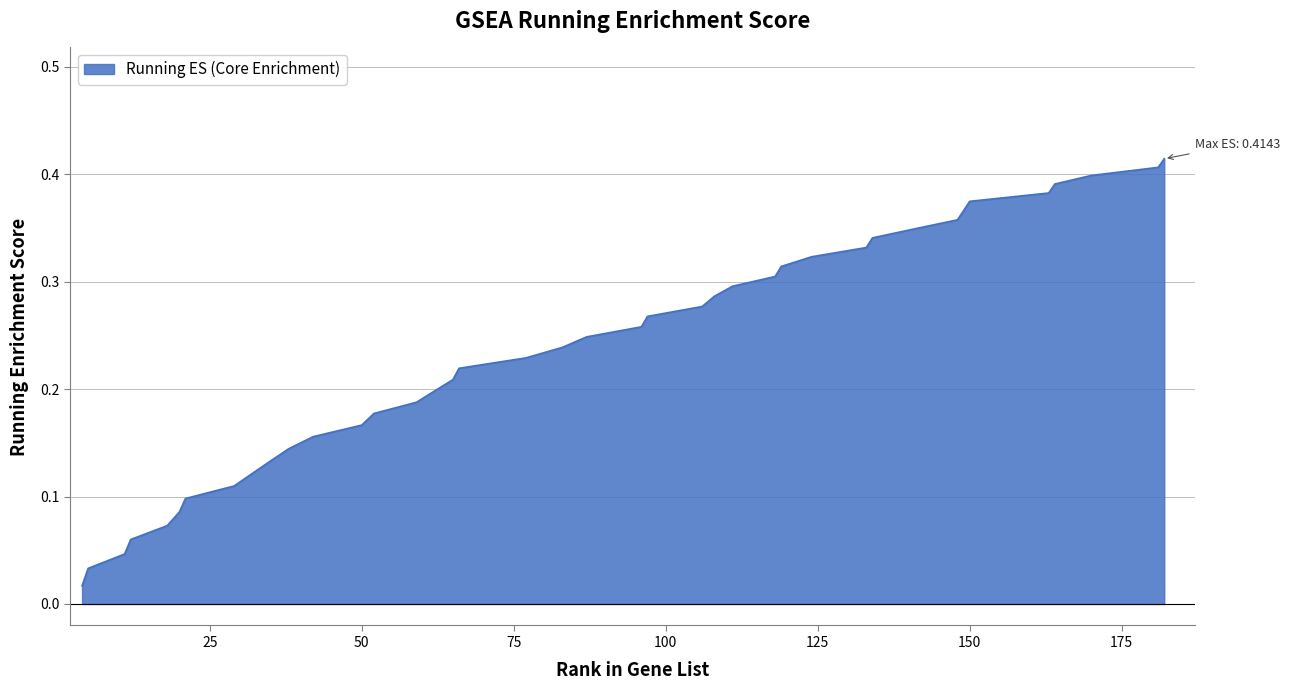

Does the chart display data point markers on the line(s)?

No